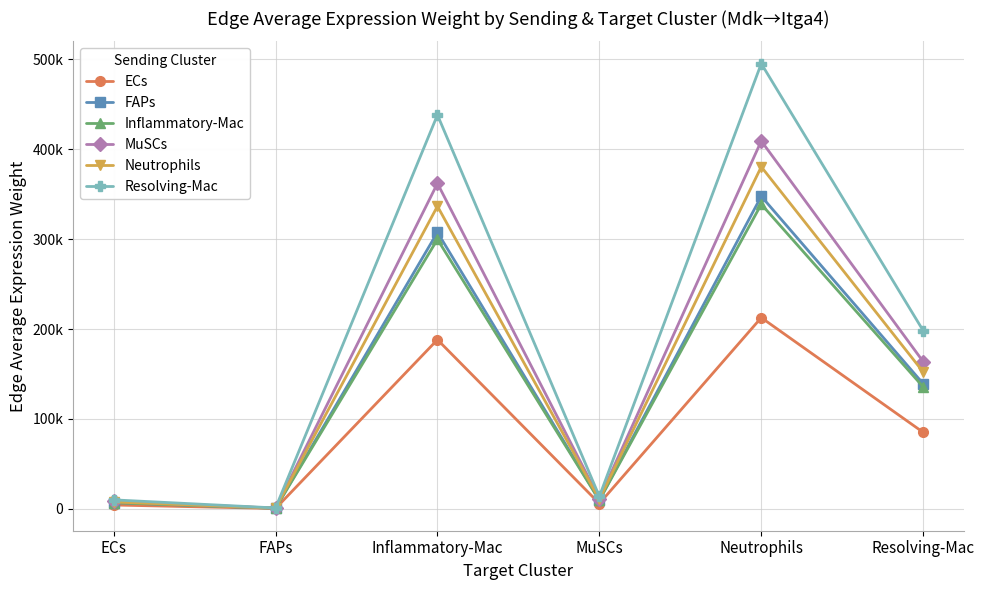

Between Neutrophils and Resolving-Mac, which series saw the biggest shift?

Resolving-Mac